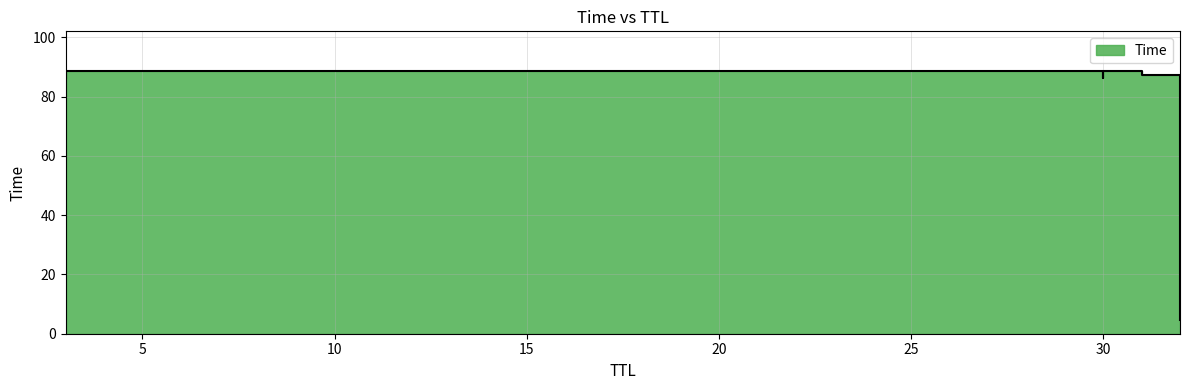

Which label corresponds to the largest value in the chart?

30